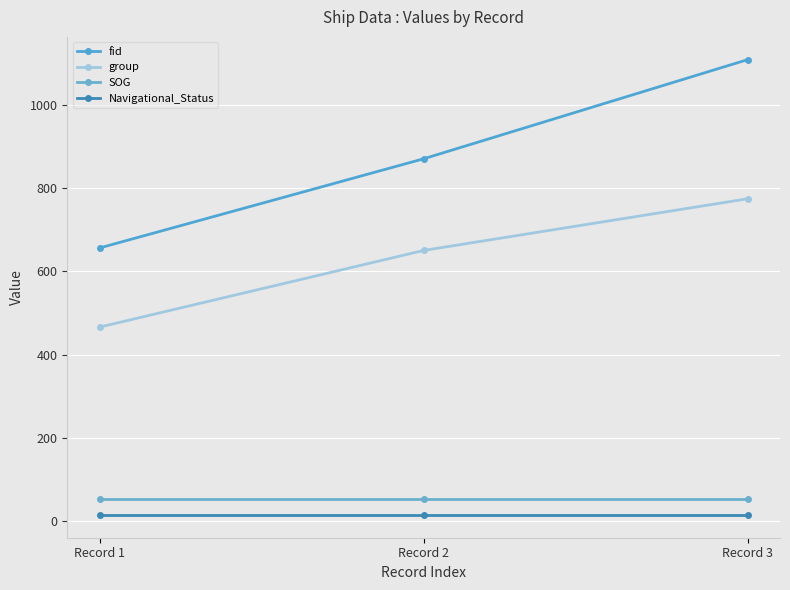

How many values in the fid series are below 870?

1